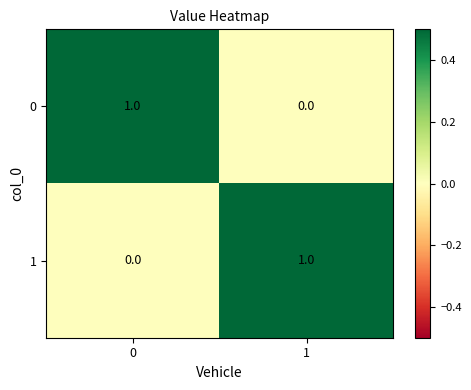

Rank the categories by 0 value from lowest to highest.

1, 0